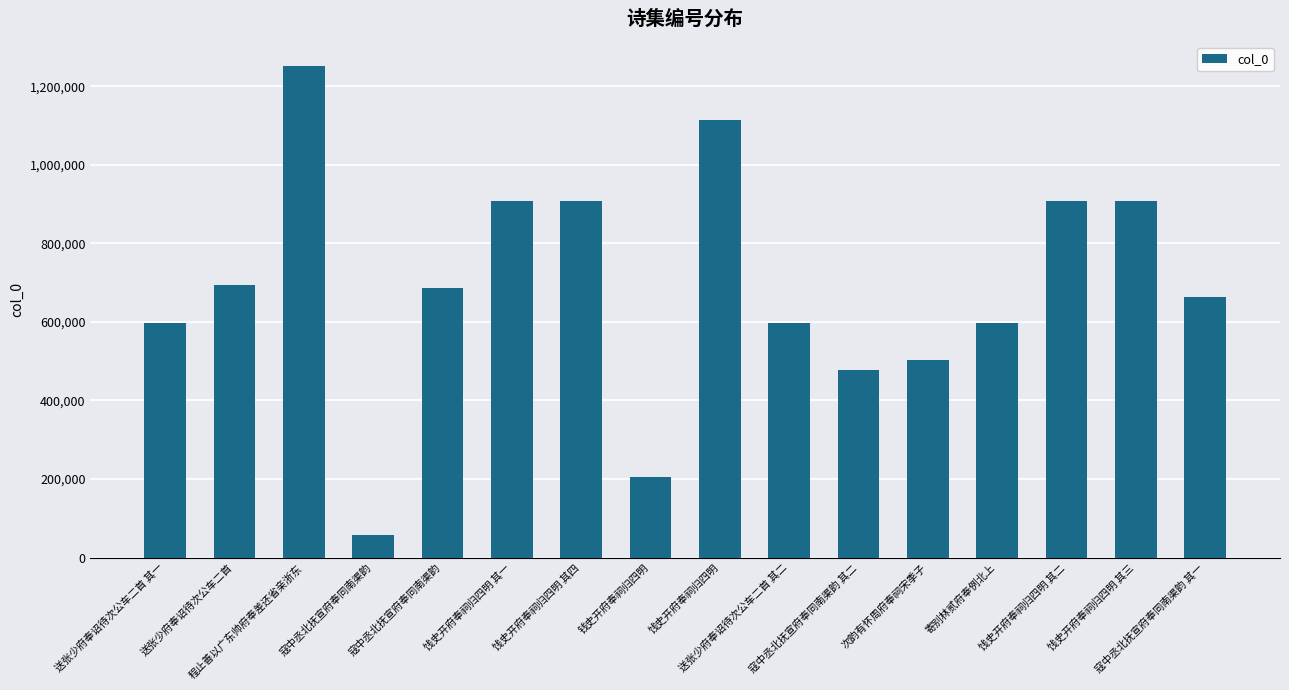

At which category does the chart reach its minimum across all series?

寇中丞北抚宣府奉同南渠韵